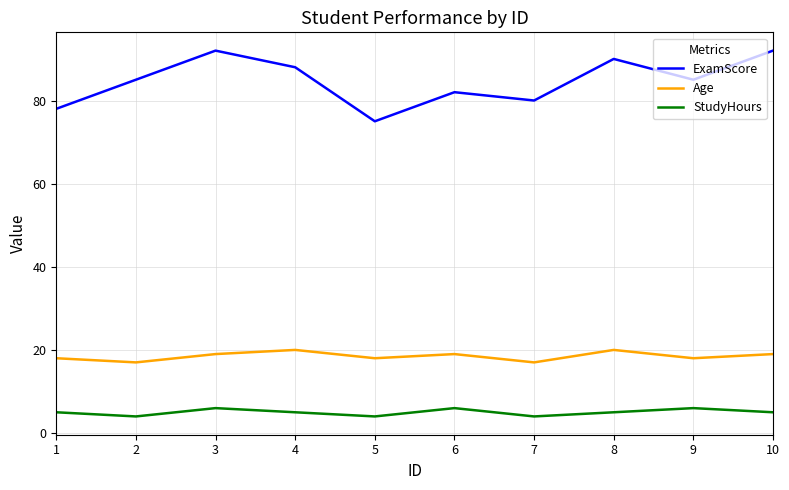

Rank the series at 1 from highest to lowest value.

ExamScore, Age, StudyHours